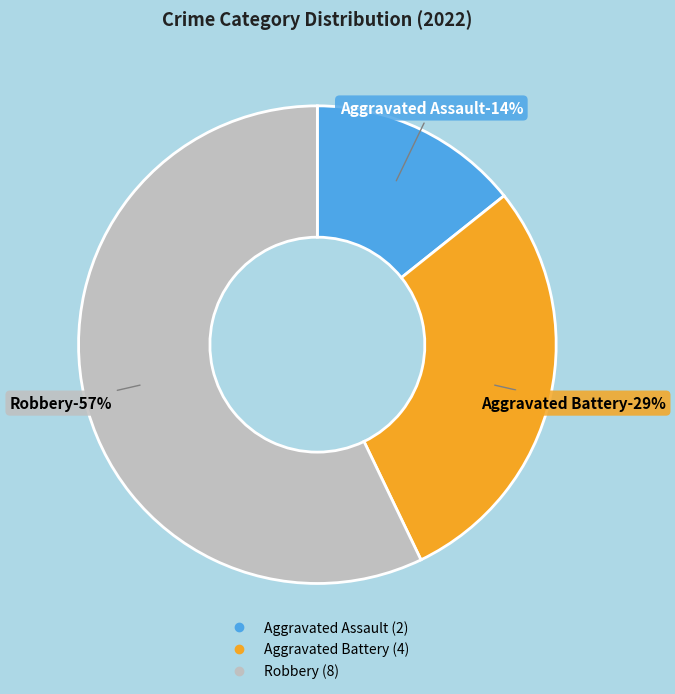

What is the change in value from Aggravated Assault to Robbery?

+6